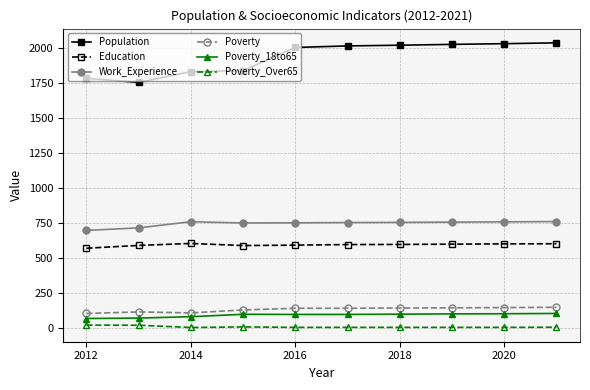

Which series has the widest spread of values?

Population